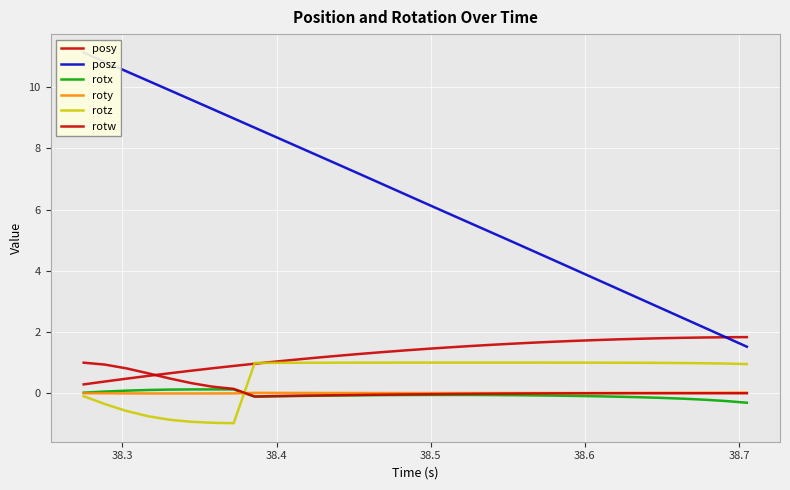

True or false: rotw and rotz intersect in this chart.

True